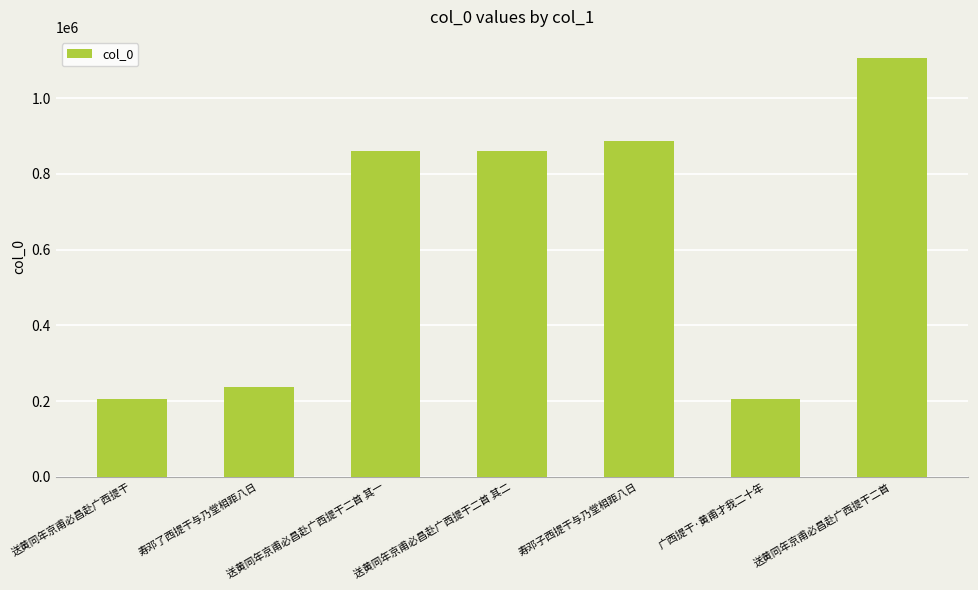

Which has a higher value, 寿邓子西提干与乃堂相距八日 or 寿邓了西提干与乃堂相距八日?

寿邓子西提干与乃堂相距八日